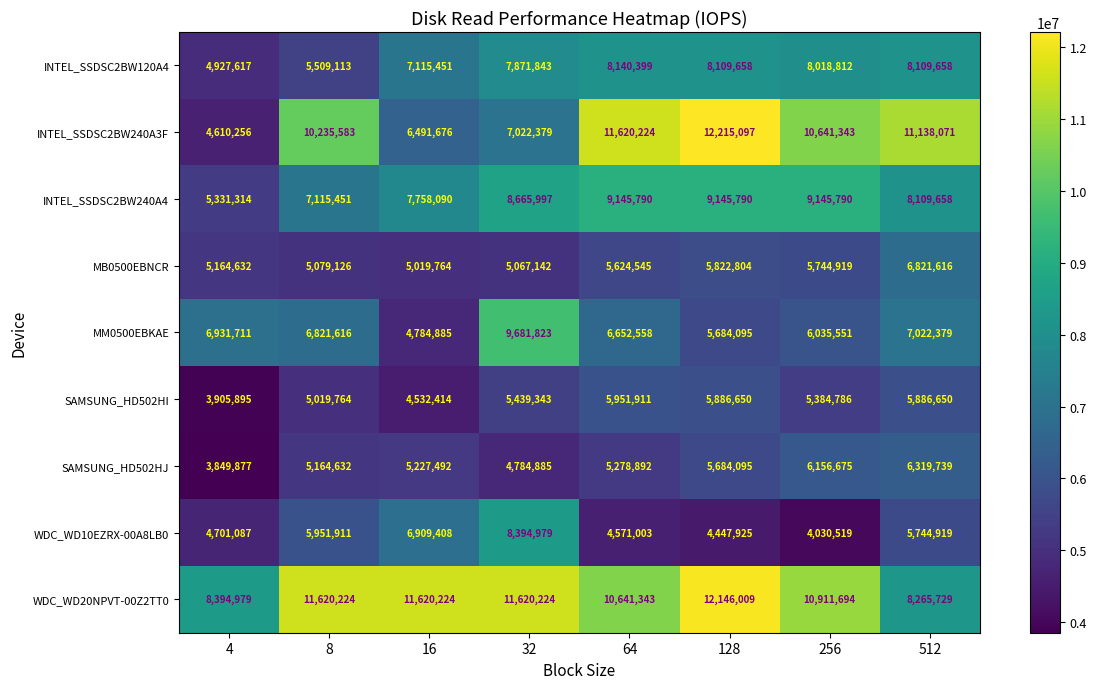

At which label does INTEL_SSDSC2BW120A4 first exceed 8018812?

64